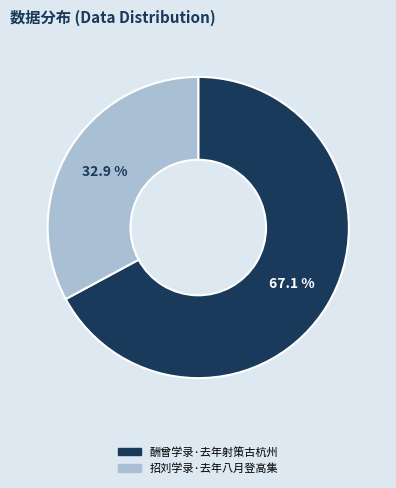

To the nearest percent, what is the combined percentage of 酬曾学录·去年射策古杭州 and 招刘学录·去年八月登高集?

100%